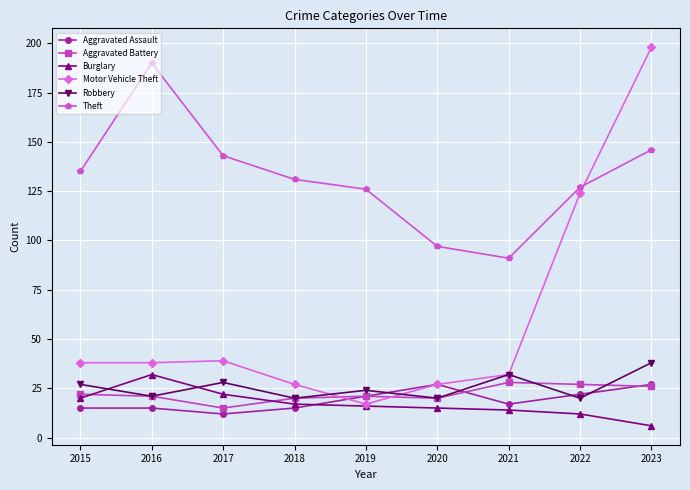

How many distinct data groups are displayed?

6